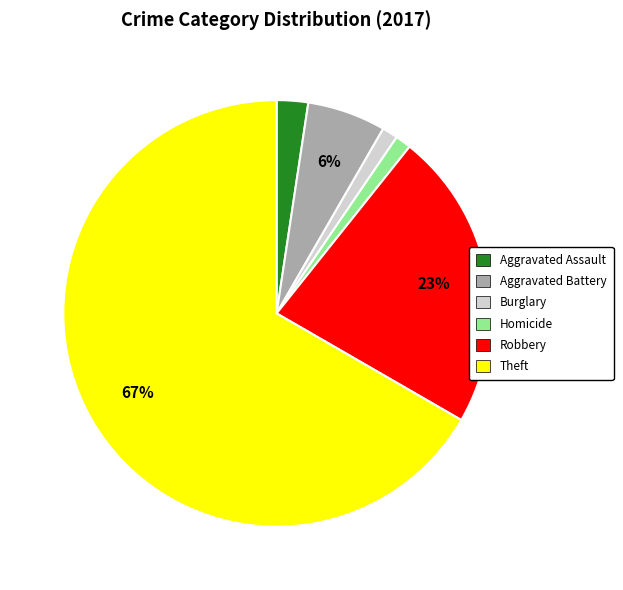

Which category has the biggest portion of the pie?

Theft